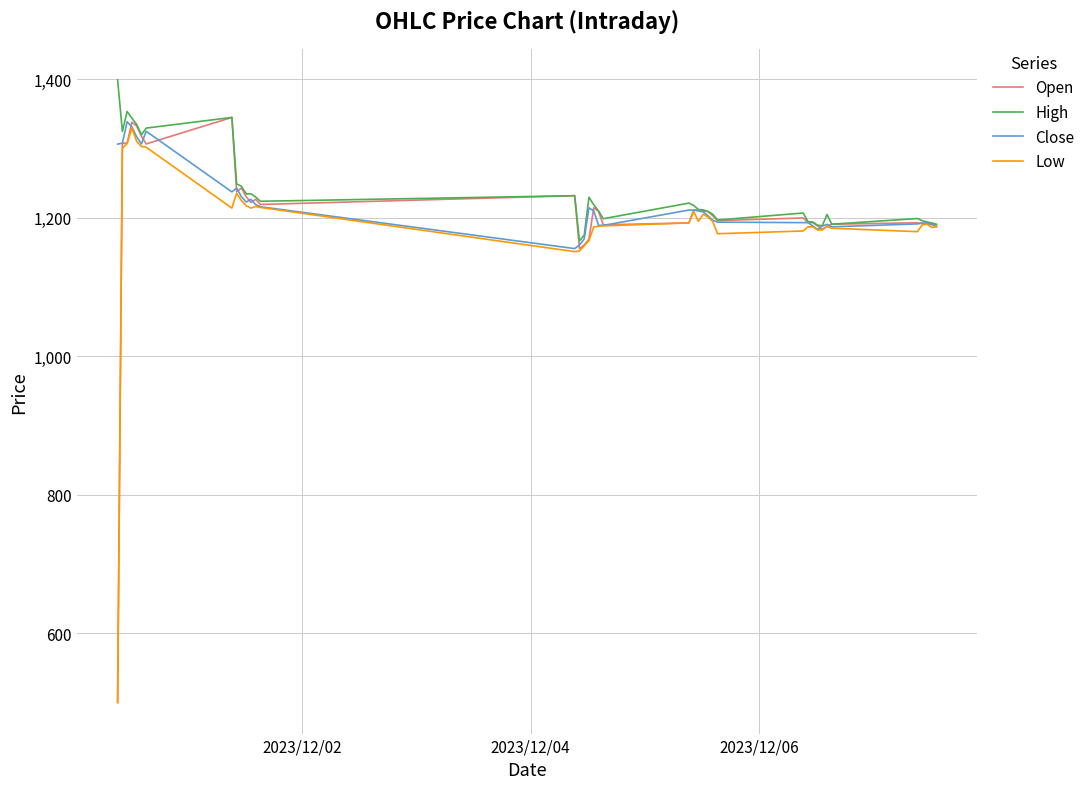

What is the maximum value shown in the chart?

1399.3